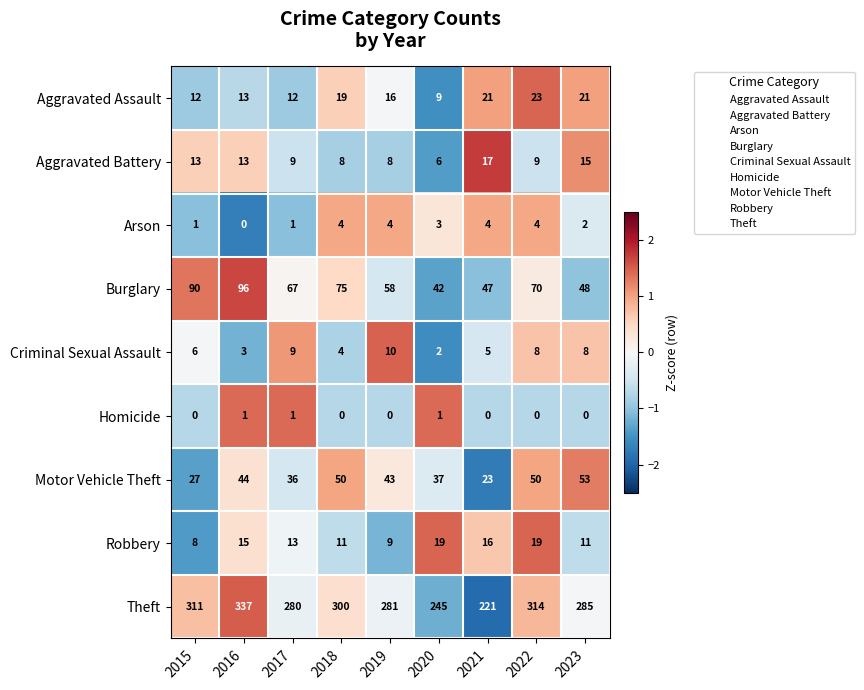

At how many categories does at least one series exceed 1?

9